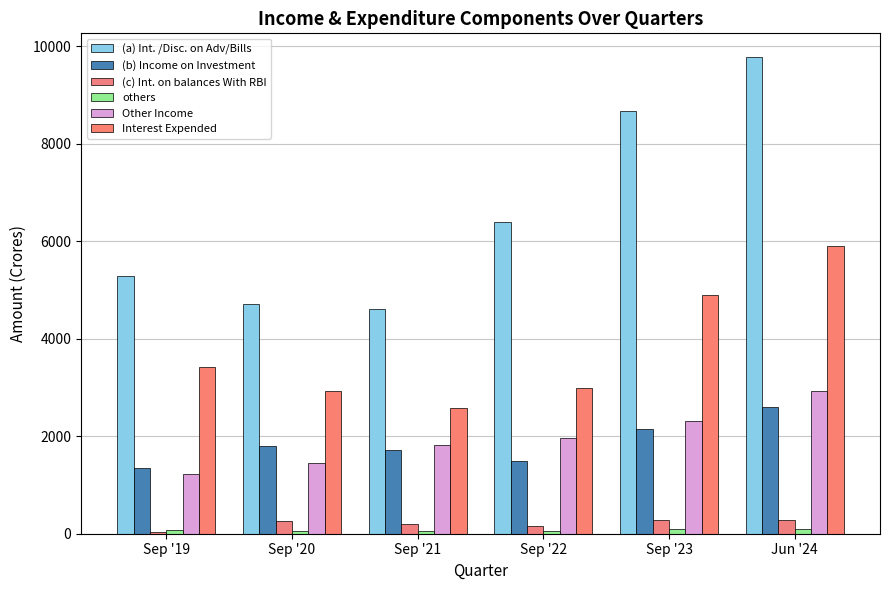

How many data points in Other Income are above 1954?

3